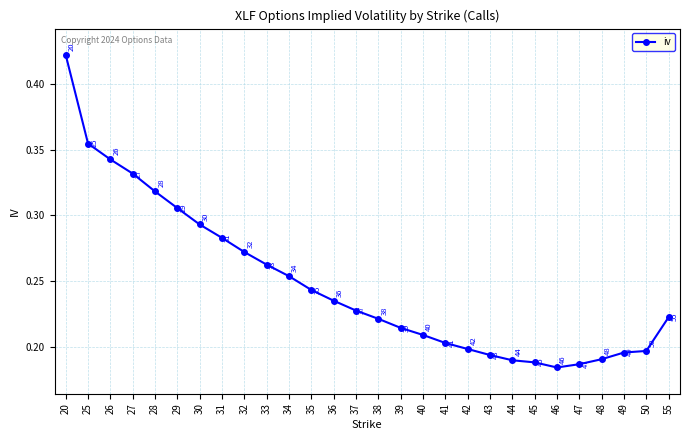

How many data points does each series have?

28